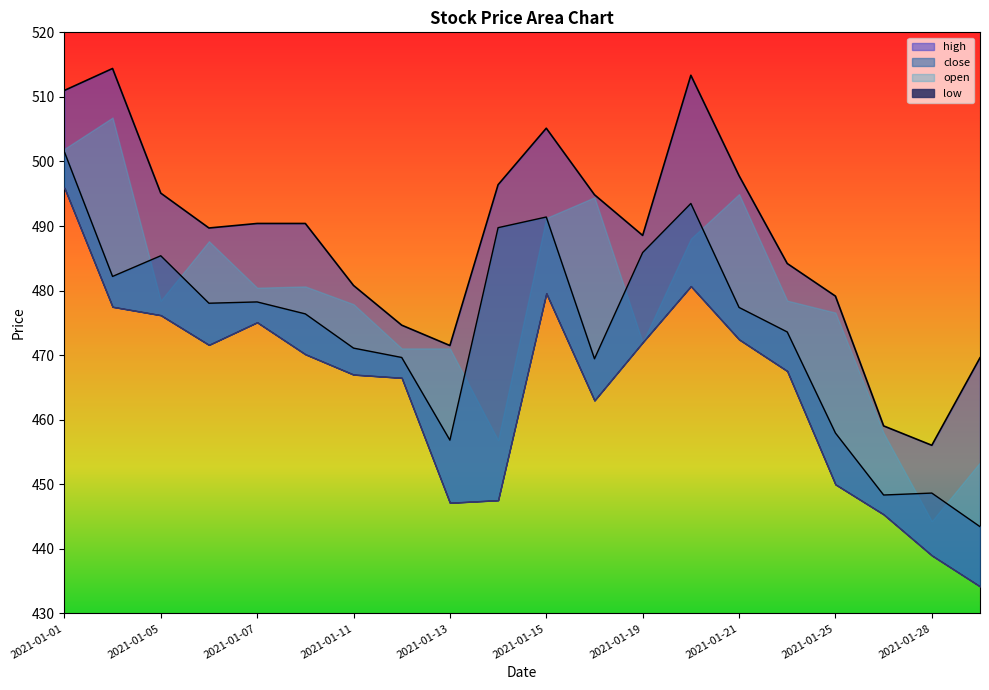

What is the difference between the maximum and minimum values in the high series?

58.3